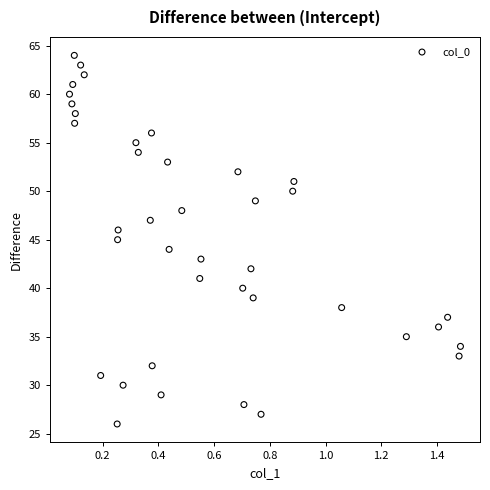

What is the range of Y values (max minus min)?

38